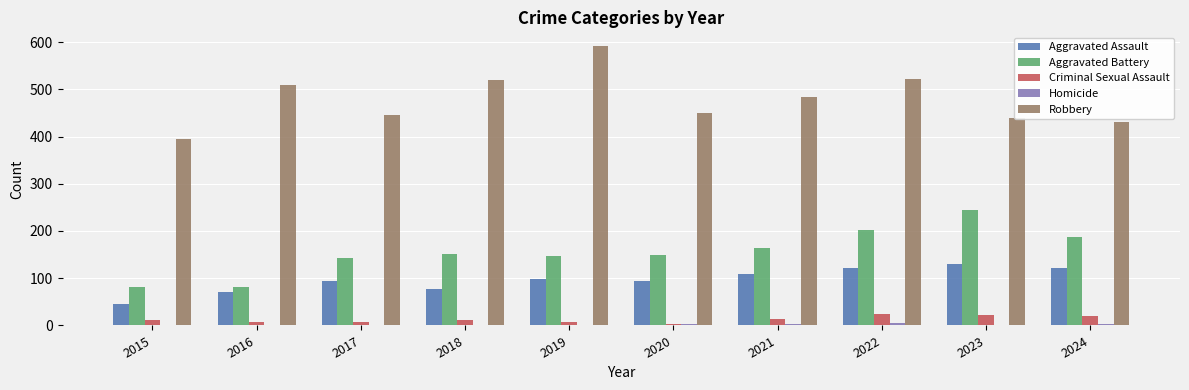

The value of Robbery at 2015 is 395. True or false?

True